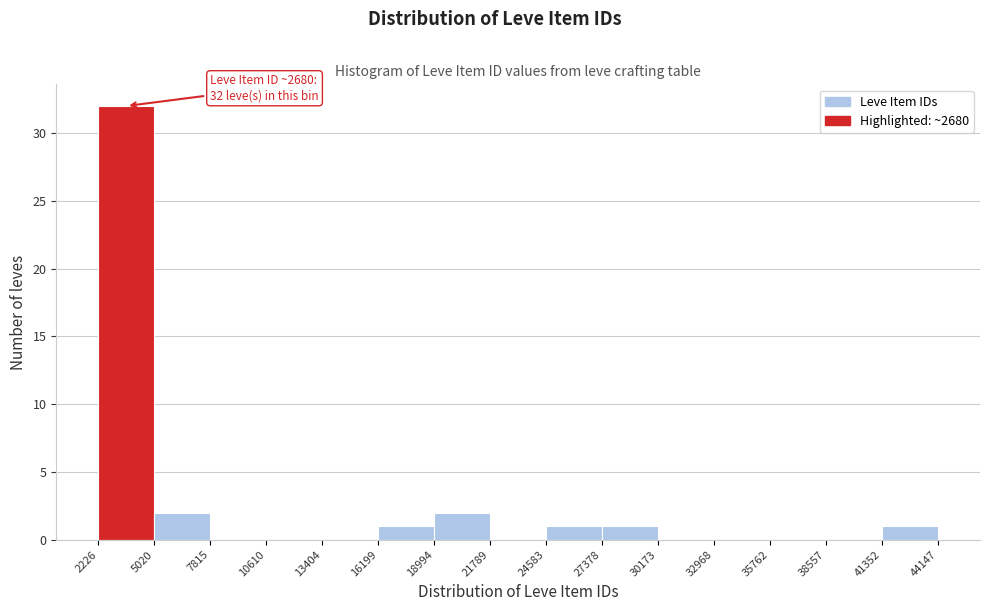

Over which range of the x-axis is the bar tallest?

2226 to 5020